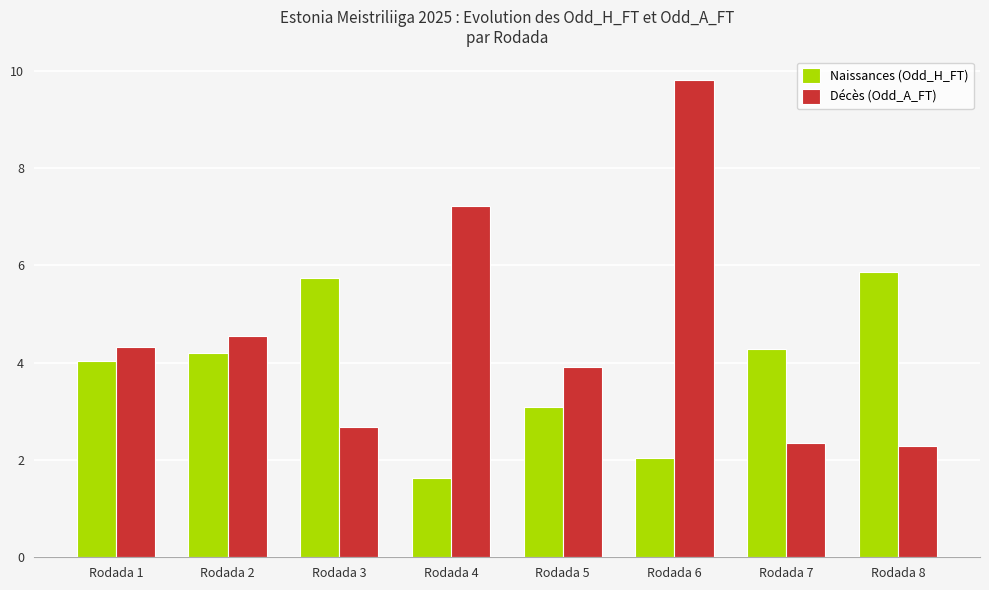

What is the value of the Décès (Odd_A_FT) bar at the 2nd from the left?

4.5